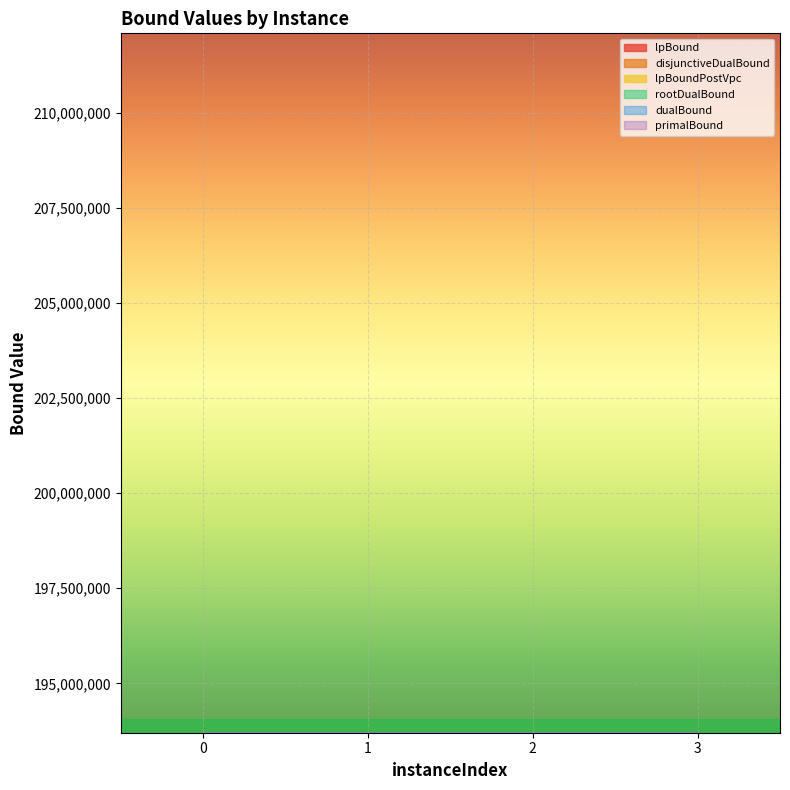

What is the difference between the highest and lowest values at 0?

18138.2